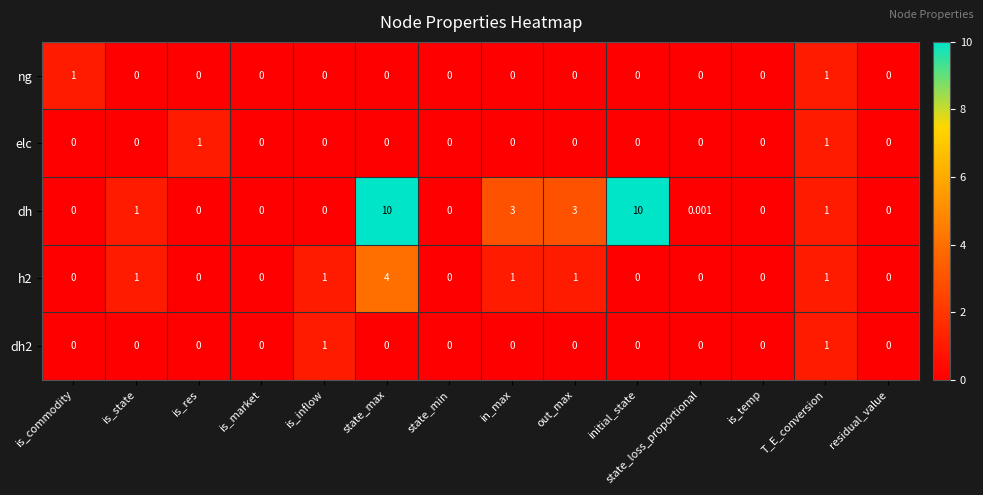

What is the greatest value displayed?

10.0